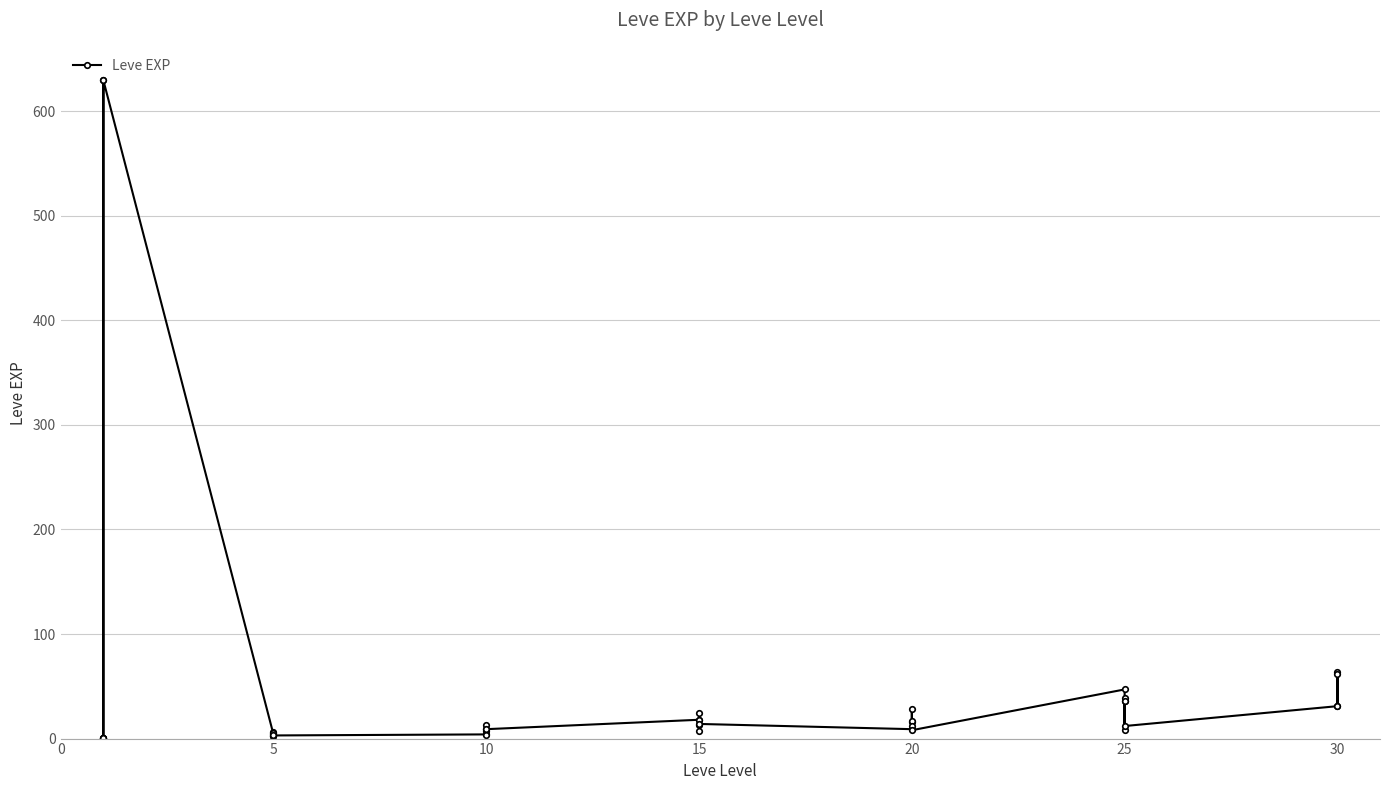

What is the sum of all values?

1881